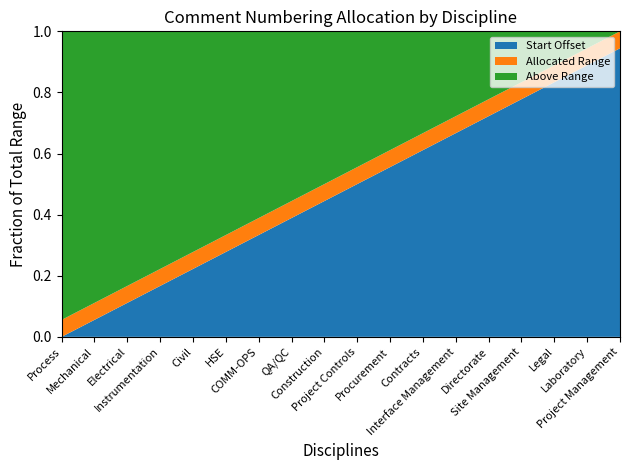

Reading left to right, transcribe all the data shown in this chart.

Start: 1	1001	2001	3001	4001	5001	6001	7001	8001	9001	10001	11001	12001	13001	14001	15001	16001	17001
Finish: 1000	2000	3000	4000	5000	6000	7000	8000	9000	10000	11000	12000	13000	14000	15000	16000	17000	18000